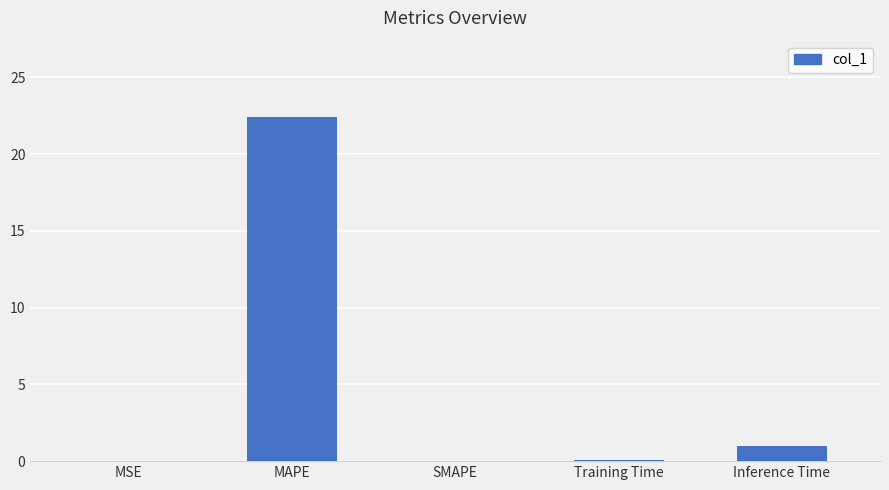

What is the average value?

4.7